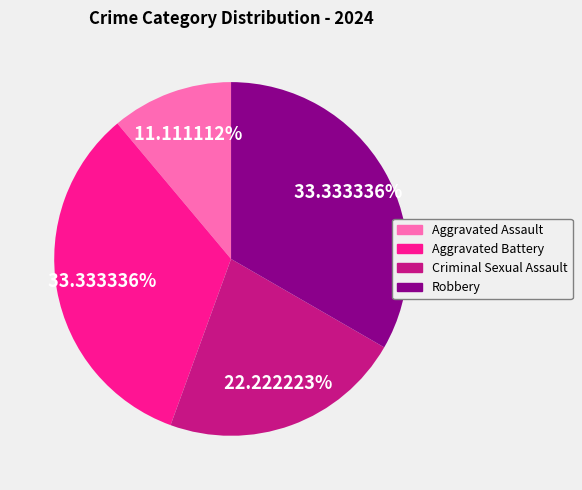

What is the smallest slice in the pie chart?

Aggravated Assault